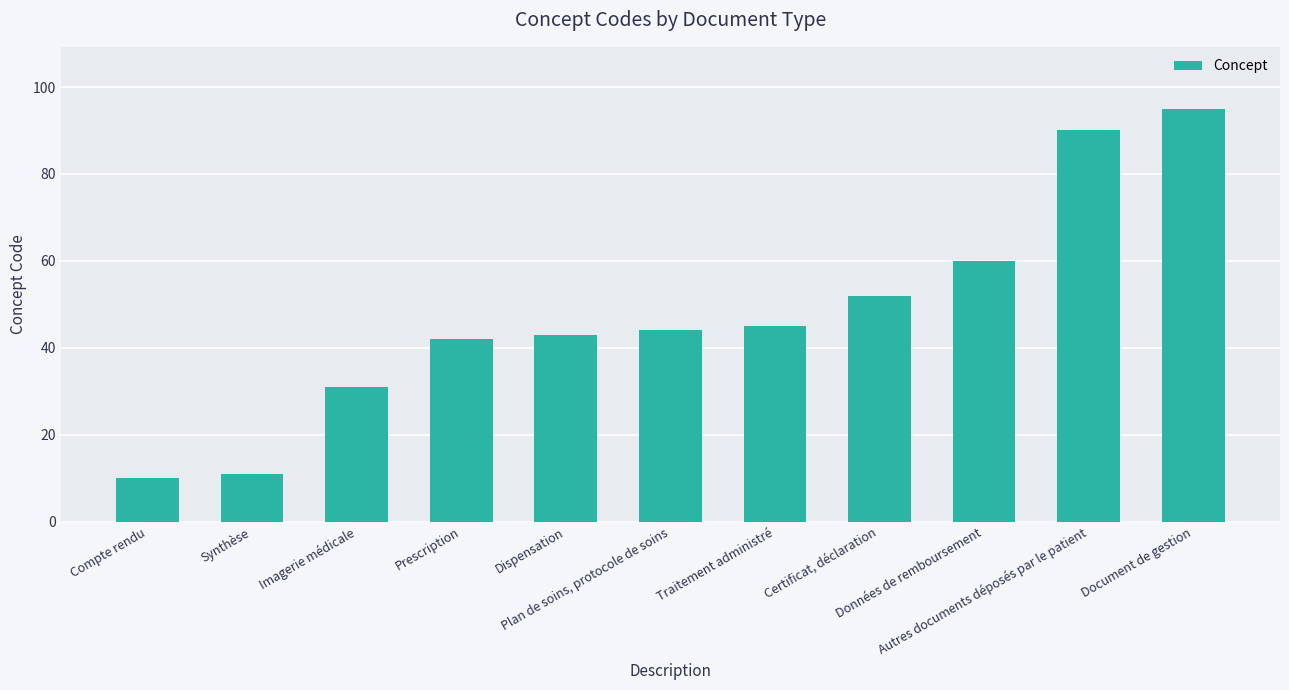

Approximately how many times larger is the value at Compte rendu compared to Autres documents déposés par le patient?

0.1